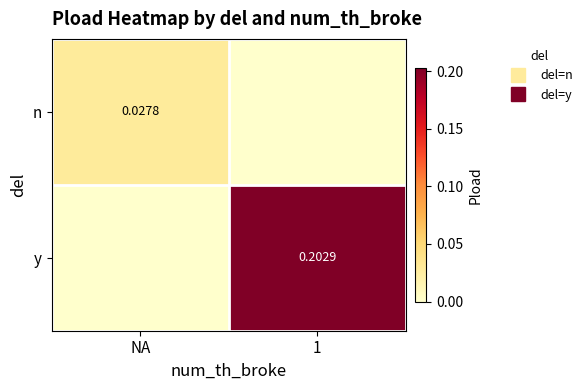

The value of y at 1 is 0.1. True or false?

False